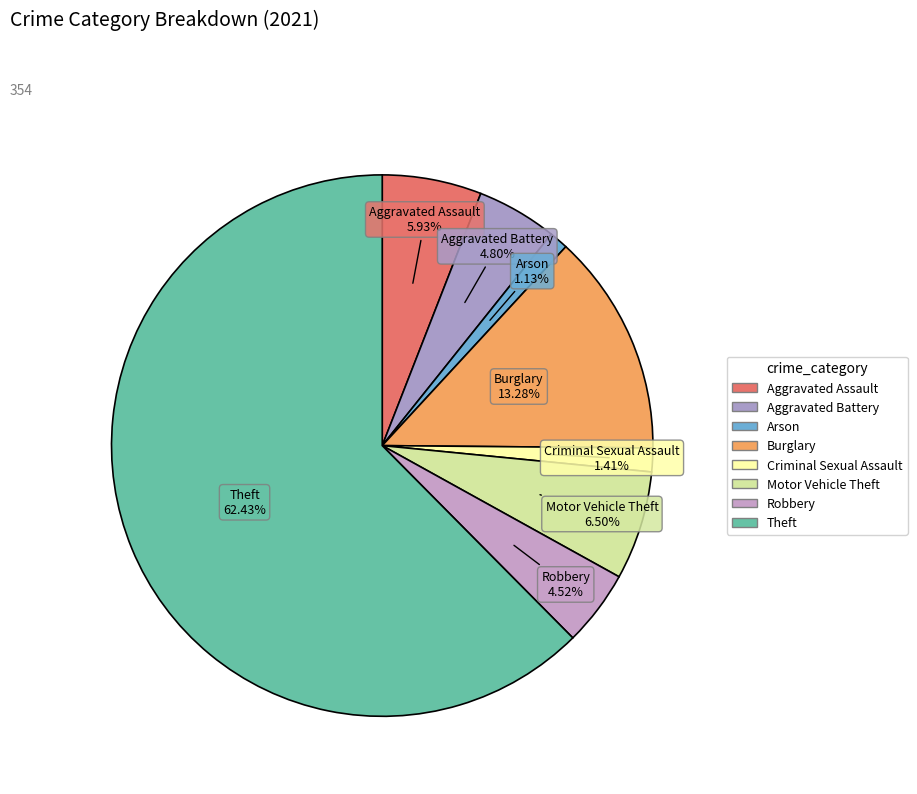

Which slice is the largest?

Theft